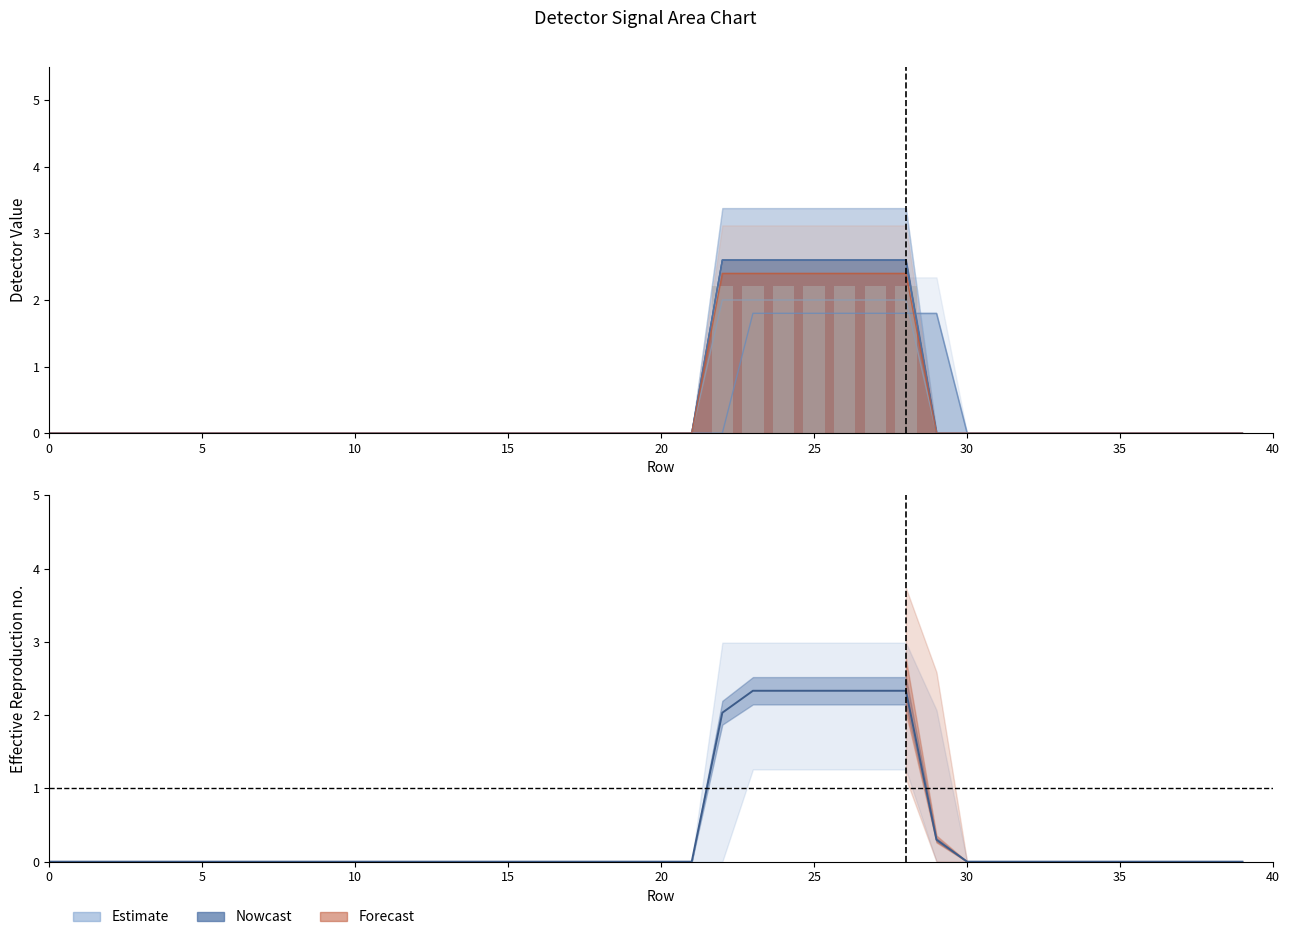

What is the total value across all series at 29?

1.8